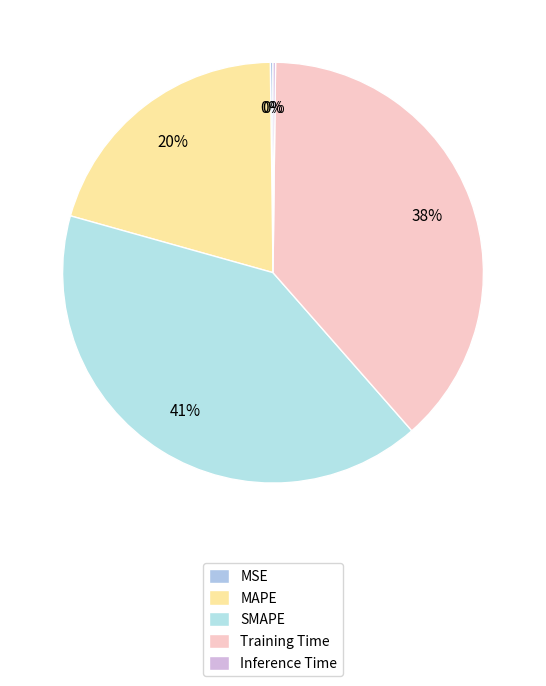

Does any single category account for the majority?

No